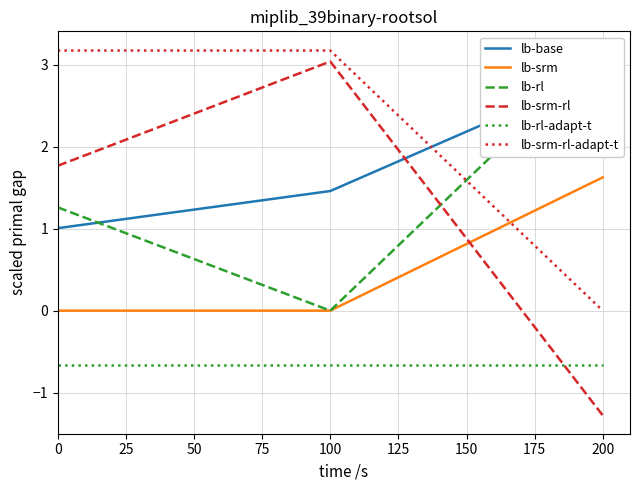

Count the number of categories in the chart.

3